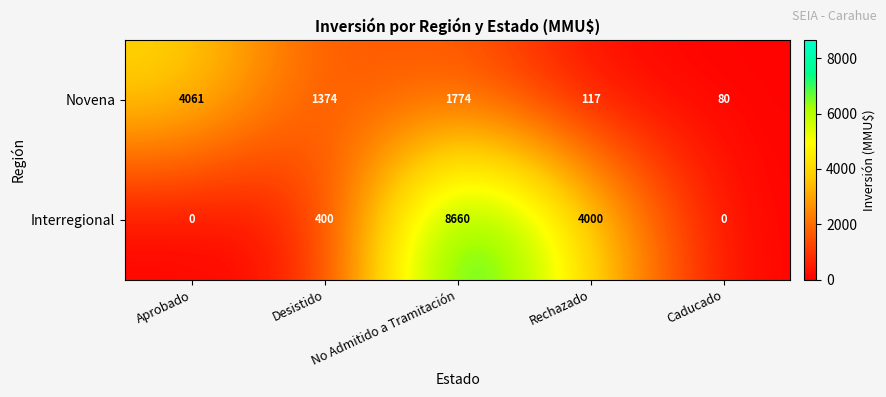

How many values in Interregional are above zero?

3